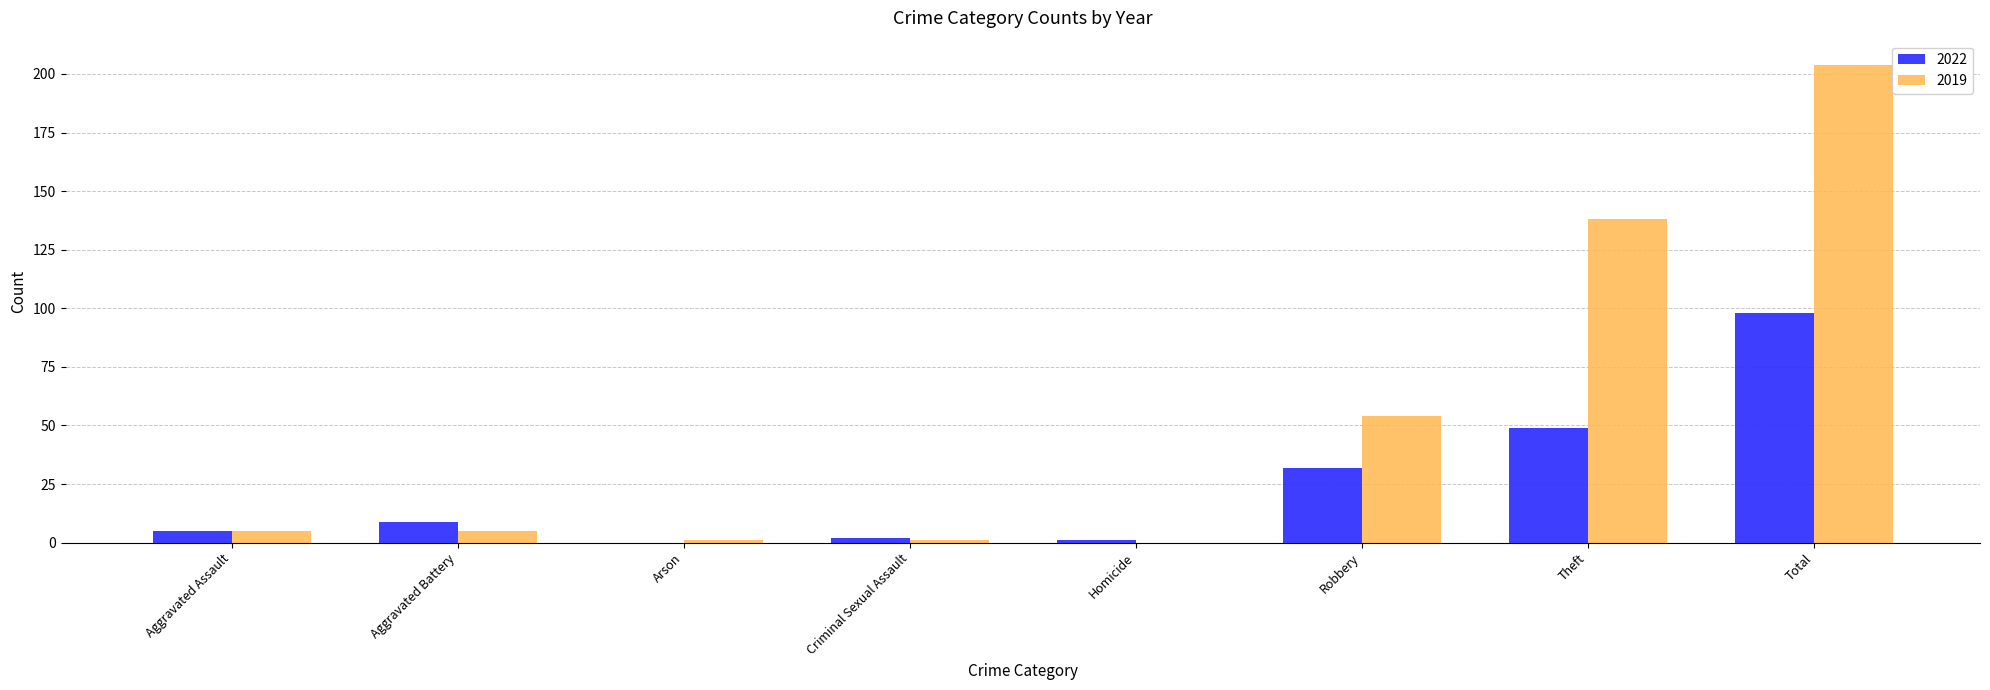

What is the sum of all 2022 values?

196